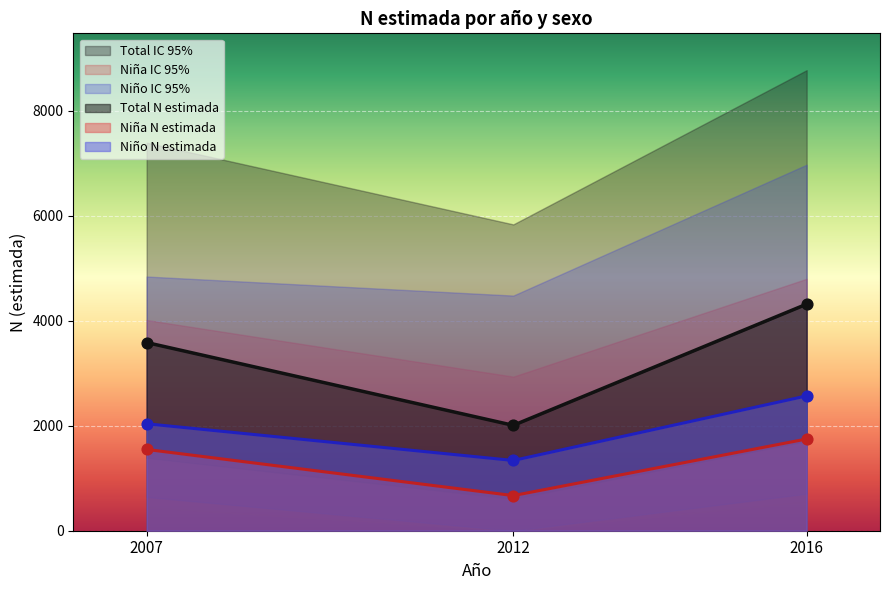

At which label does Niña N estimada reach its minimum?

2012